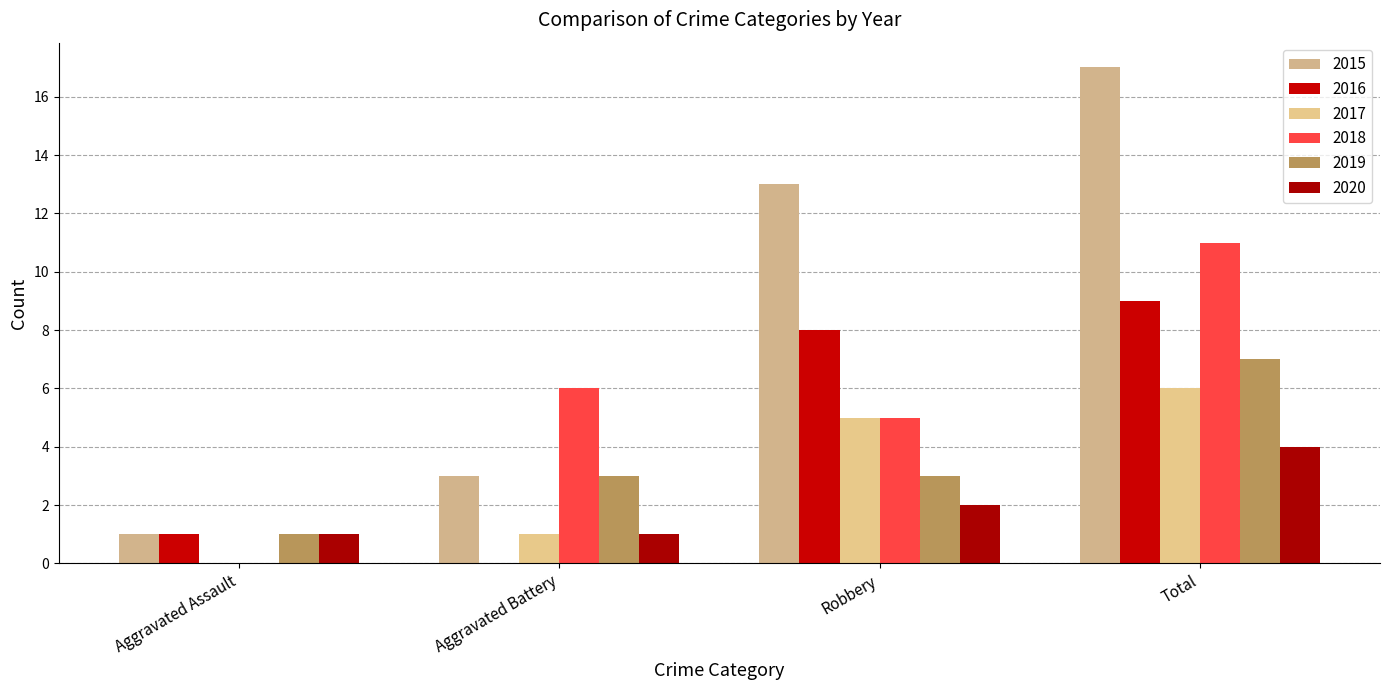

Are the bars grouped side by side (vs. stacked)?

Yes